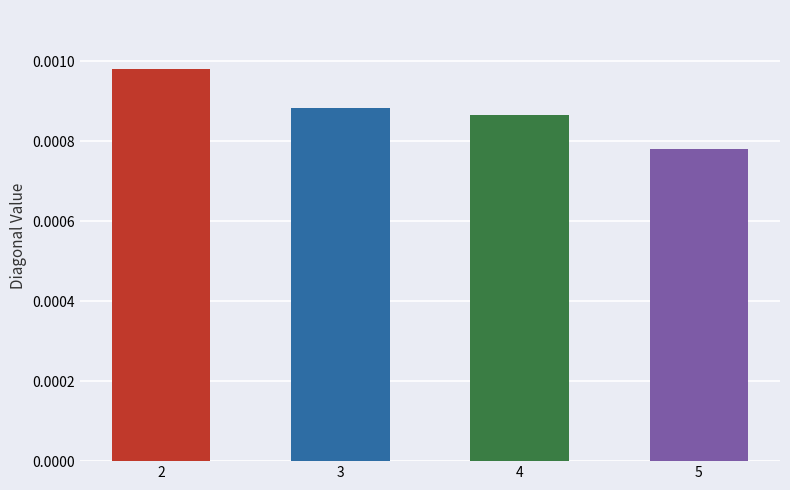

Are the bars horizontal?

No